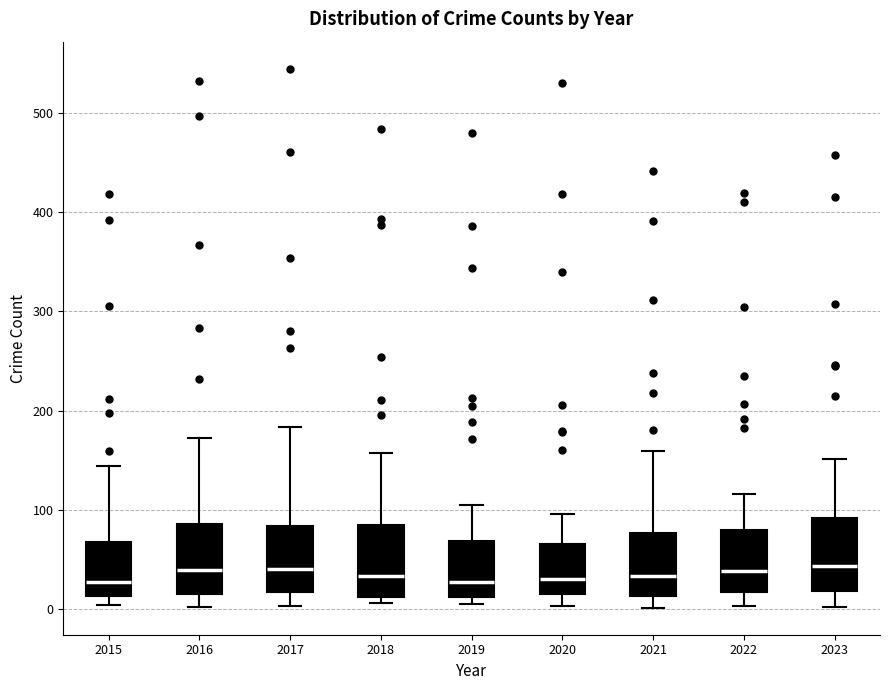

Where is the upper edge of the box at x = 2016 on the y-axis? The values are not printed on the chart, so give them approximately, as read against the axis.

90